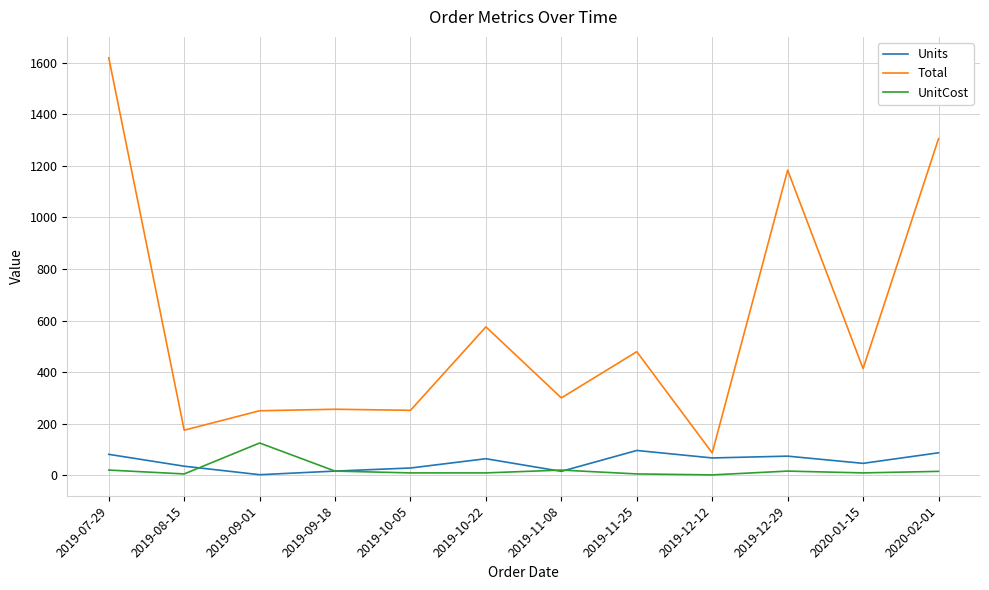

True or false: Units and UnitCost cross at least once.

True